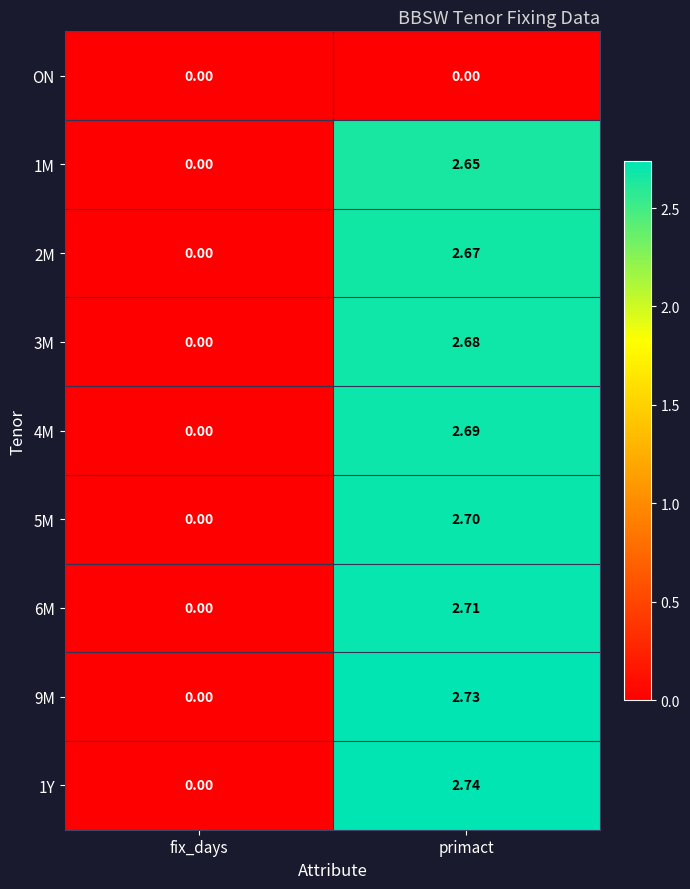

At which category does the chart reach its peak across all series?

primact